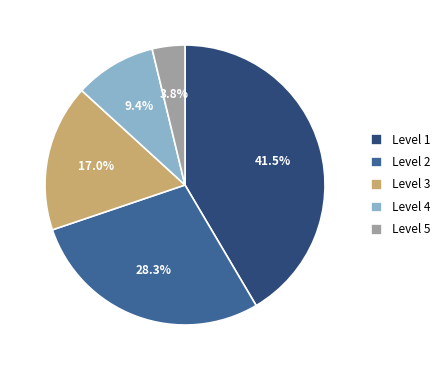

Does Level 4 account for over 50% of the chart?

No